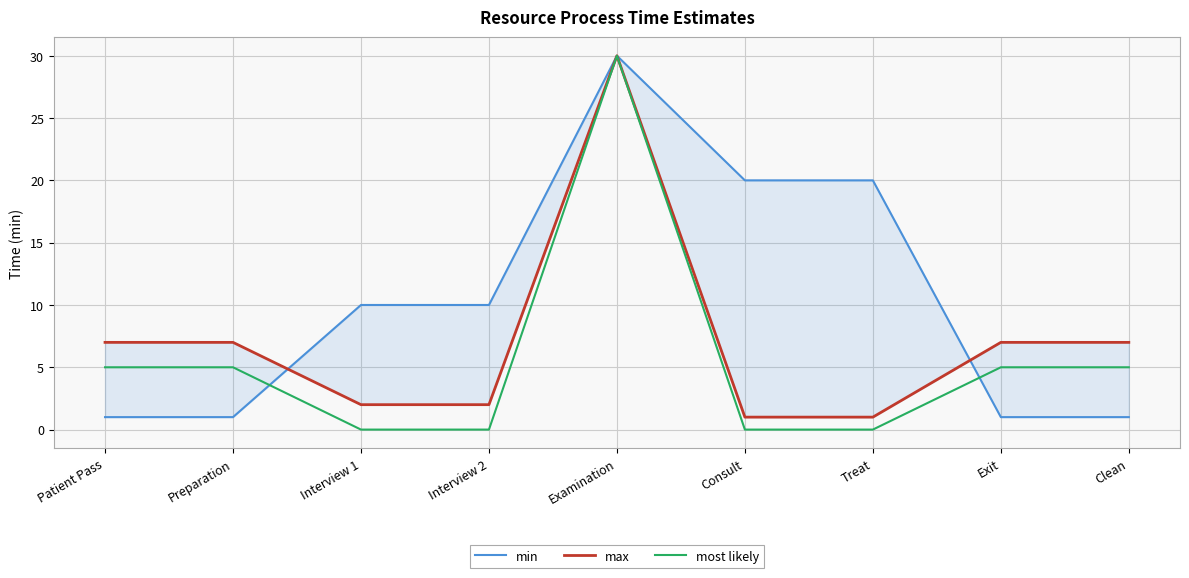

How many min values are between 1 and 20?

8